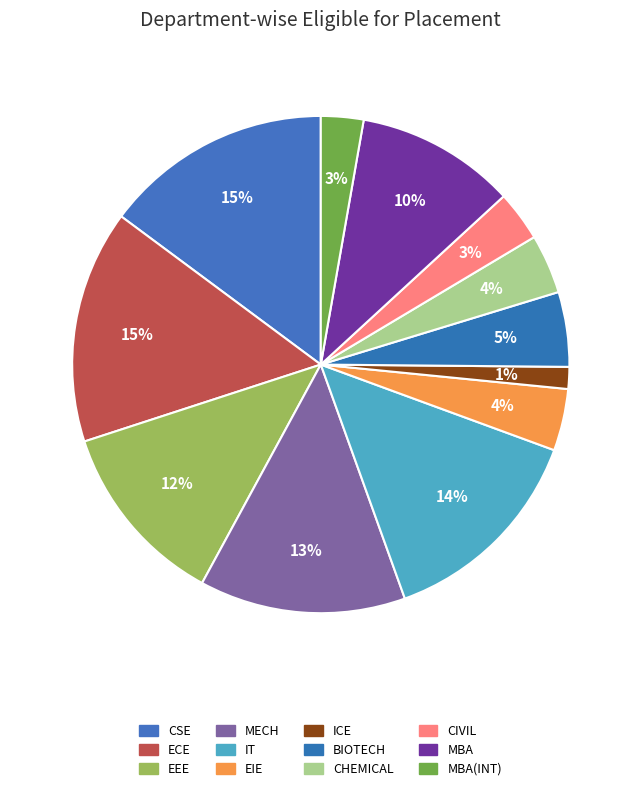

What is the ratio of the value at CIVIL to the value at MBA?

0.3